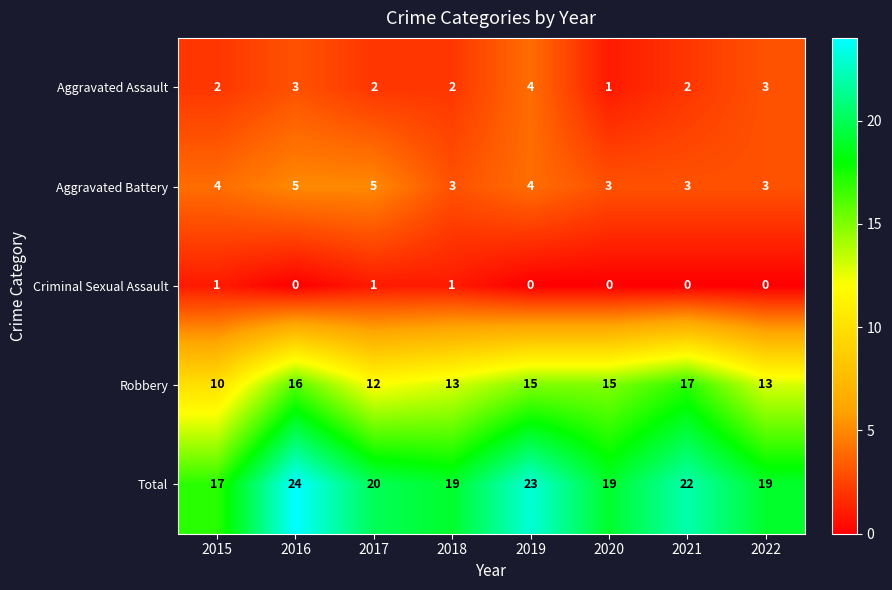

What is the sum of the Total values at 2020 and 2017?

39